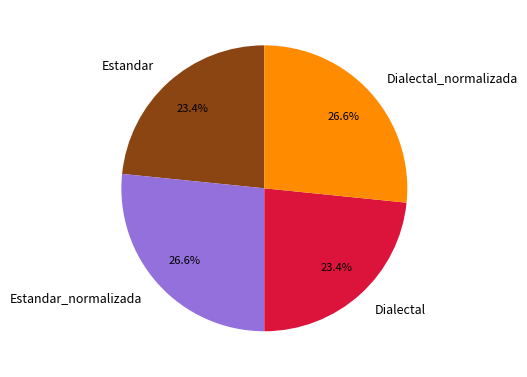

Which has a higher value, Estandar or Dialectal_normalizada?

Dialectal_normalizada